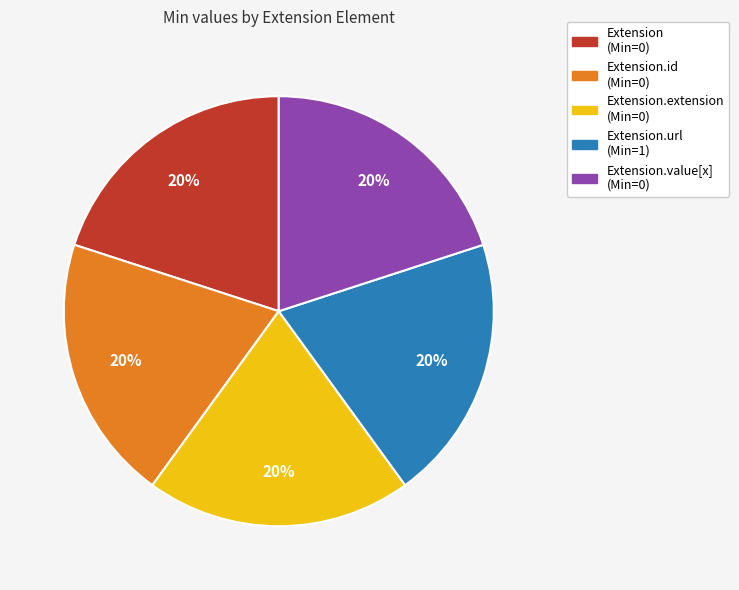

To the nearest percent, what is the average slice percentage?

20%